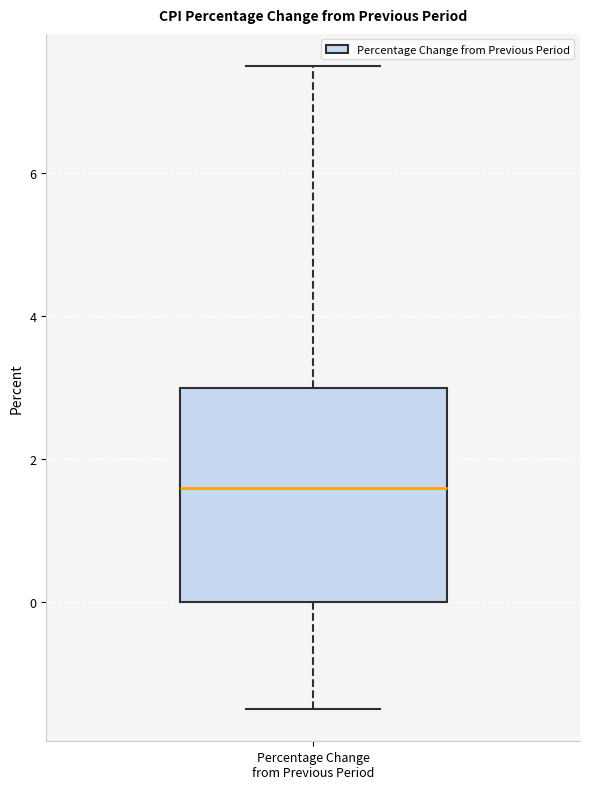

Where does the median line of the box for Percentage Change from Previous Period sit on the y-axis? The values are not printed on the chart, so give them approximately, as read against the axis.

1.6